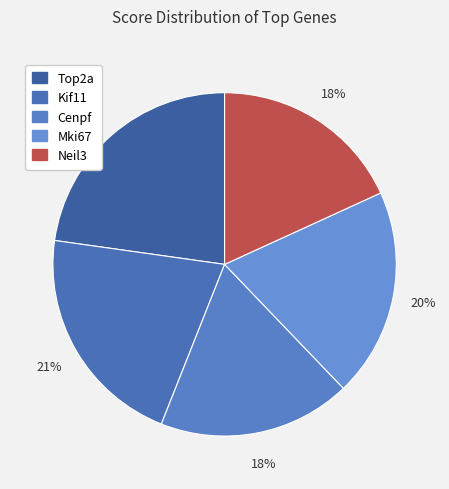

To the nearest percent, what is the difference between the largest and smallest slice percentages?

5%